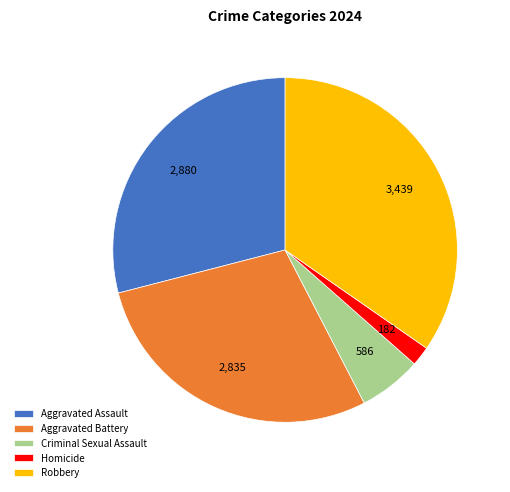

The Aggravated Battery slice represents 29% of the pie. True or false?

True